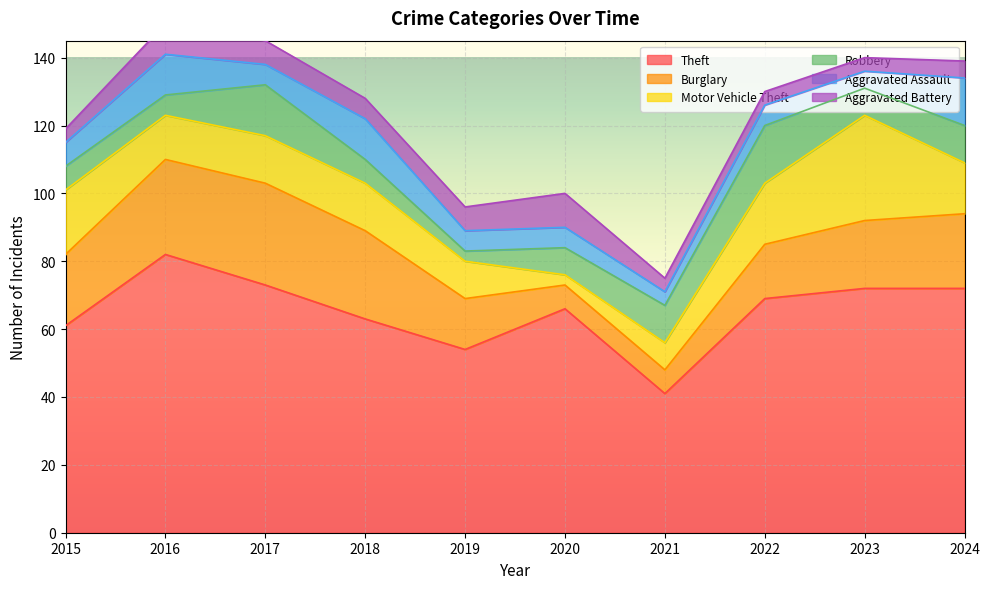

Where do Burglary and Robbery first cross each other?

2019 and 2020